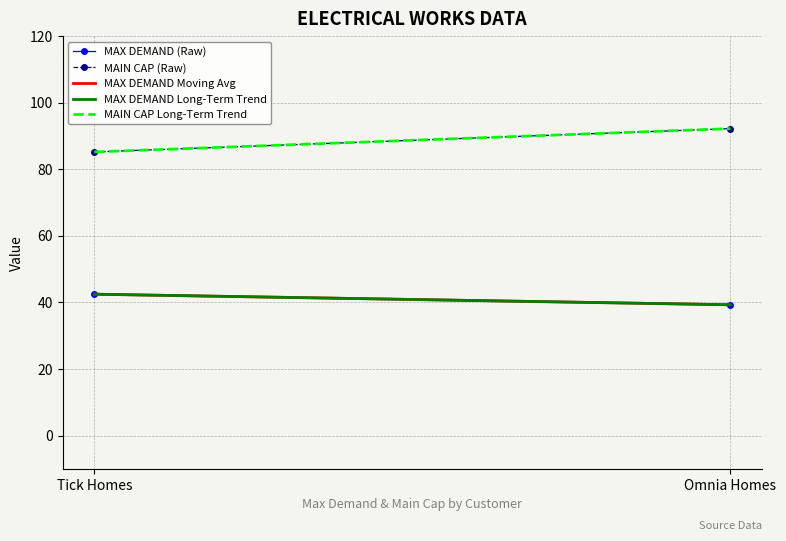

The MAIN CAP Long-Term Trend series shows 85.2 at Tick Homes. True or false?

True